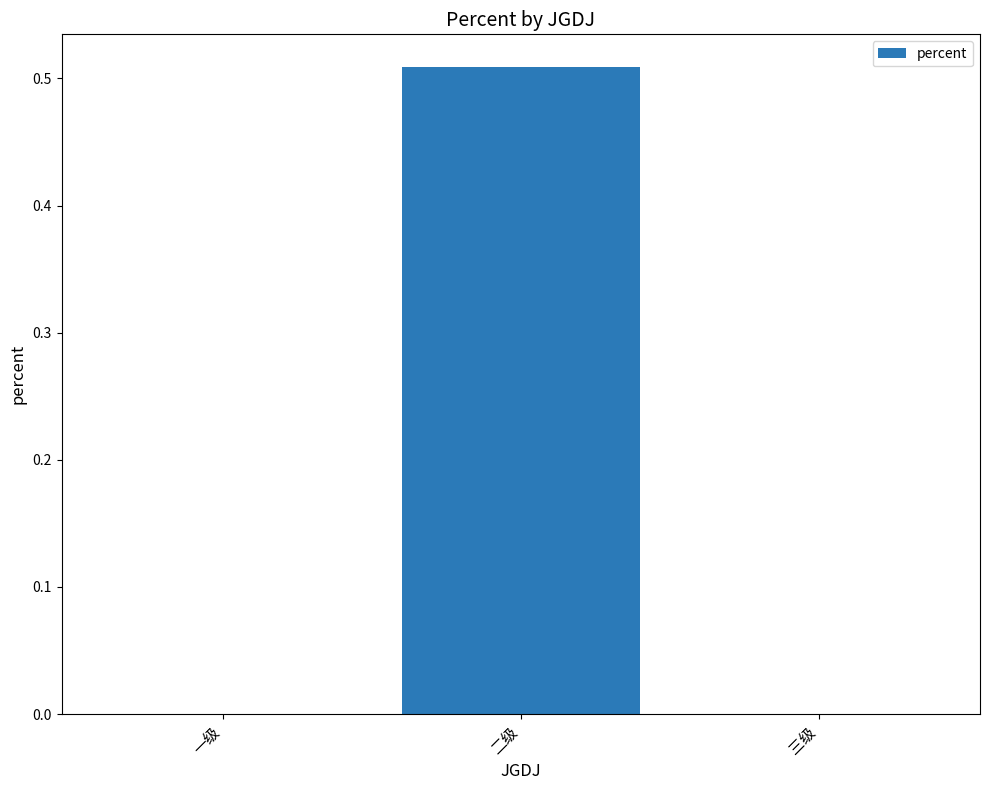

At which category does the chart reach its peak across all series?

二级